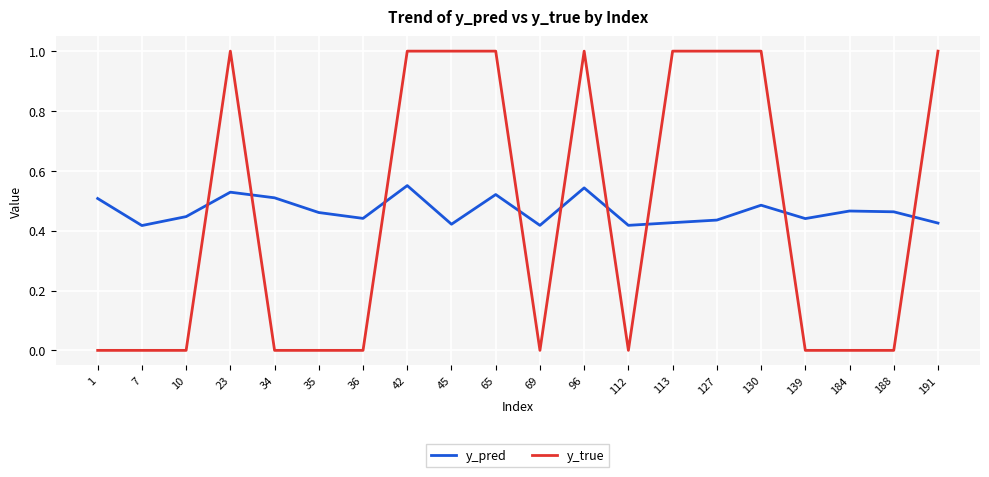

What is the difference between the maximum and second lowest values in the y_pred series?

0.1